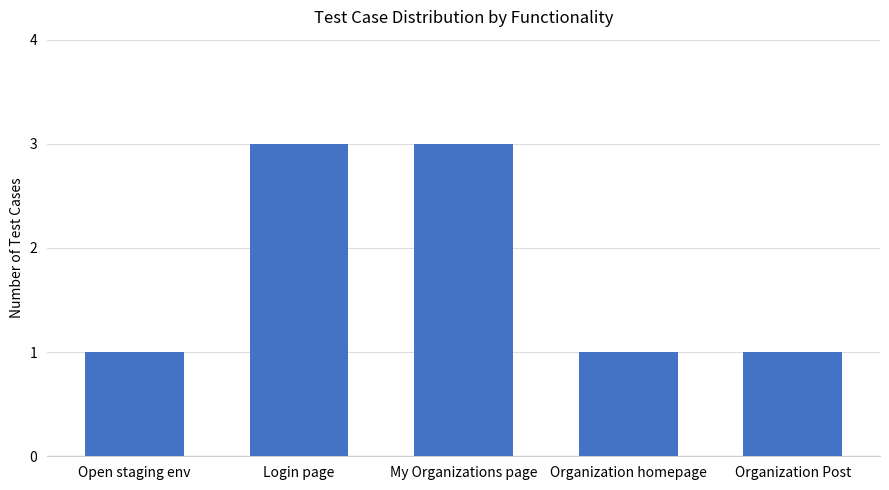

The chart shows a value of 1 at Organization homepage. True or false?

True